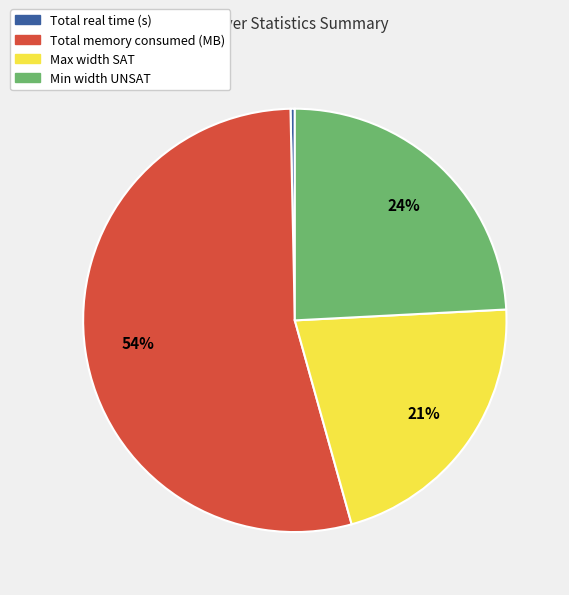

Is there any slice that represents more than half of the pie?

Yes